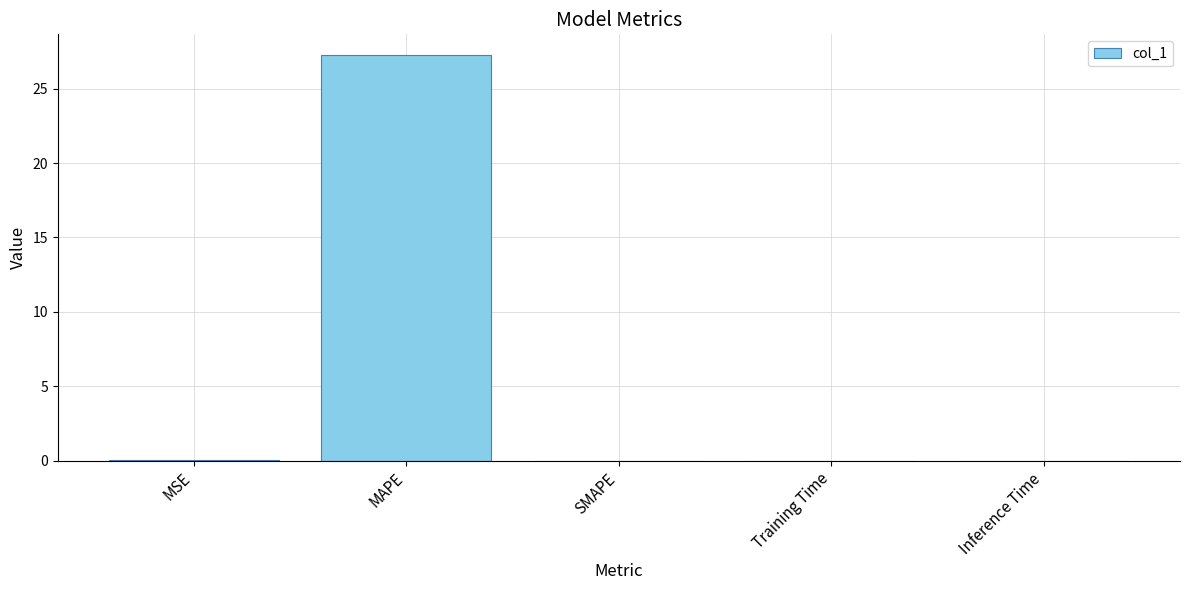

What is the average value?

5.5